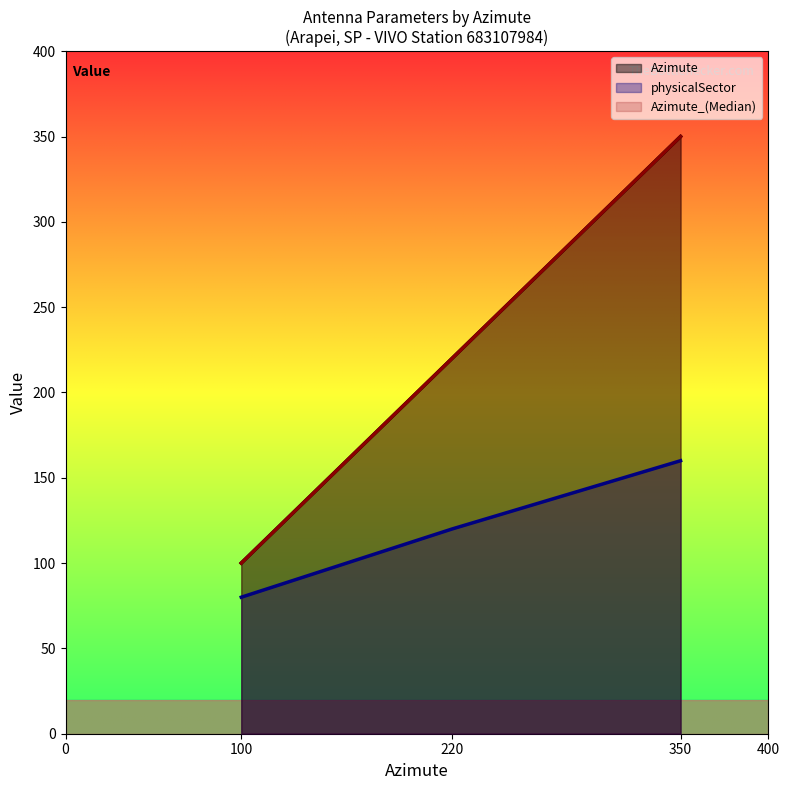

The value of physicalSector at 220 is 120.0. True or false?

True